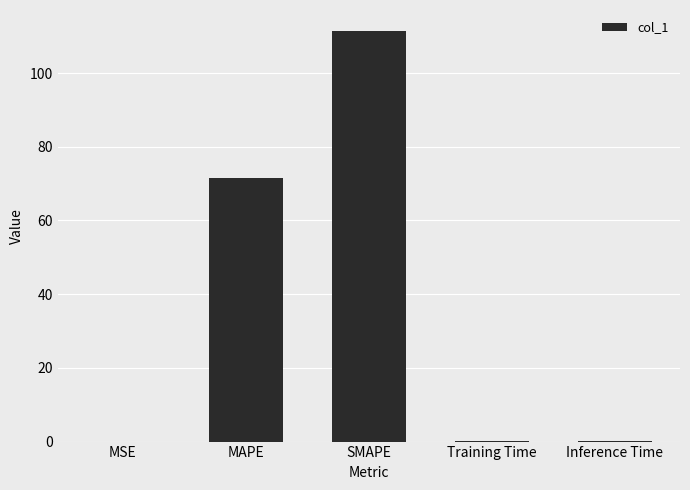

Is it true that the value at MAPE is 71.6?

True